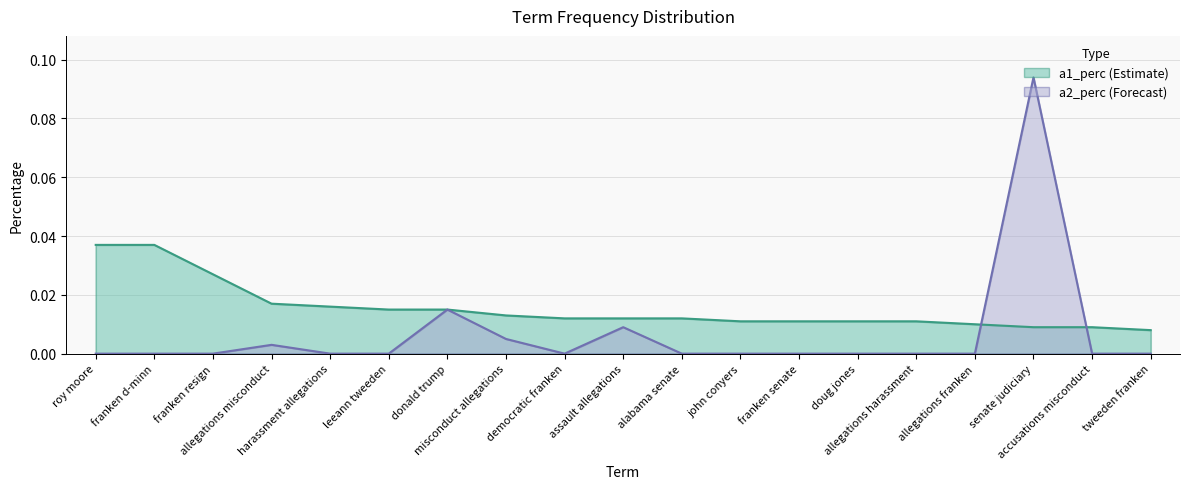

What position from the left is democratic franken?

9